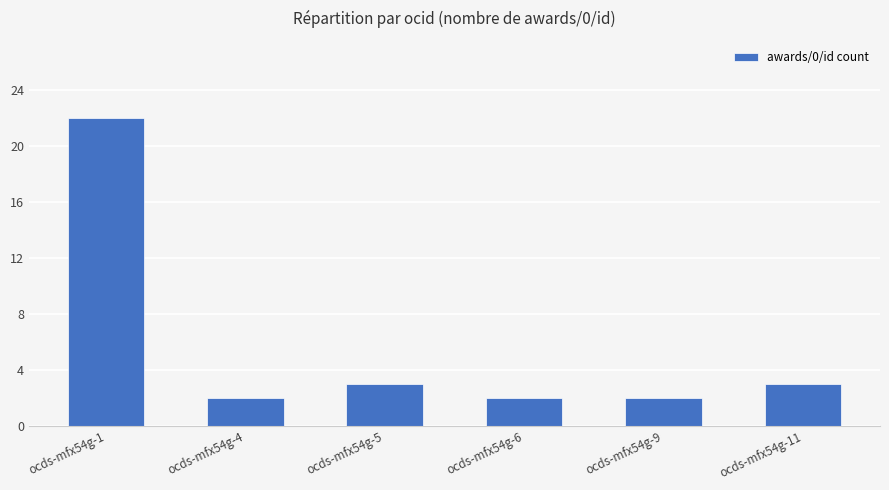

What is the ratio of the value at ocds-mfx54g-5 to the value at ocds-mfx54g-1?

0.1